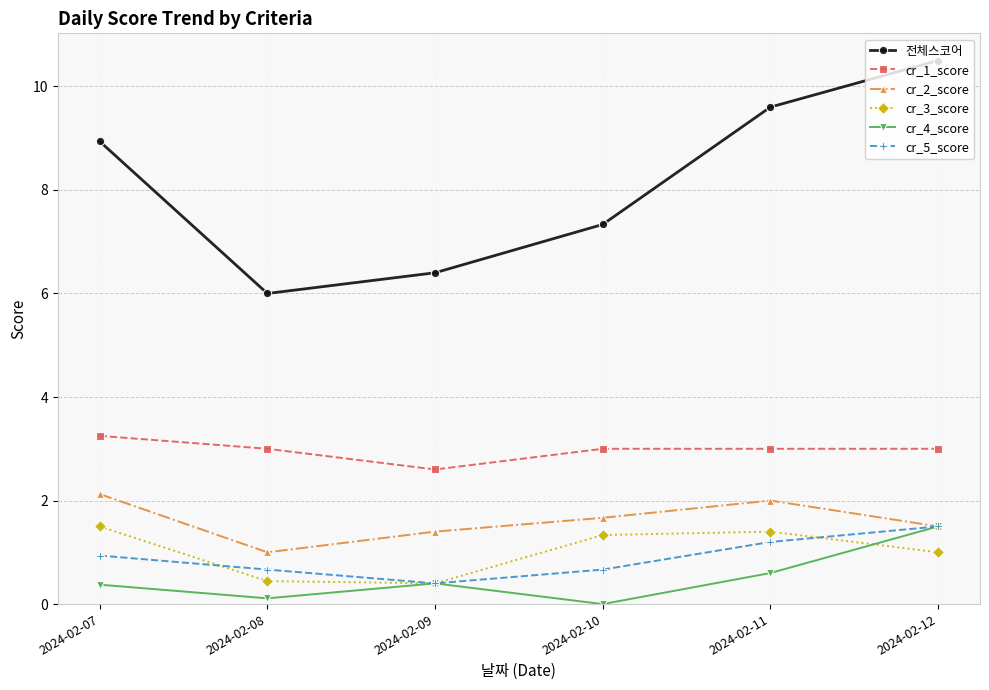

Is it true that cr_4_score equals 0.6 at 2024-02-11?

True